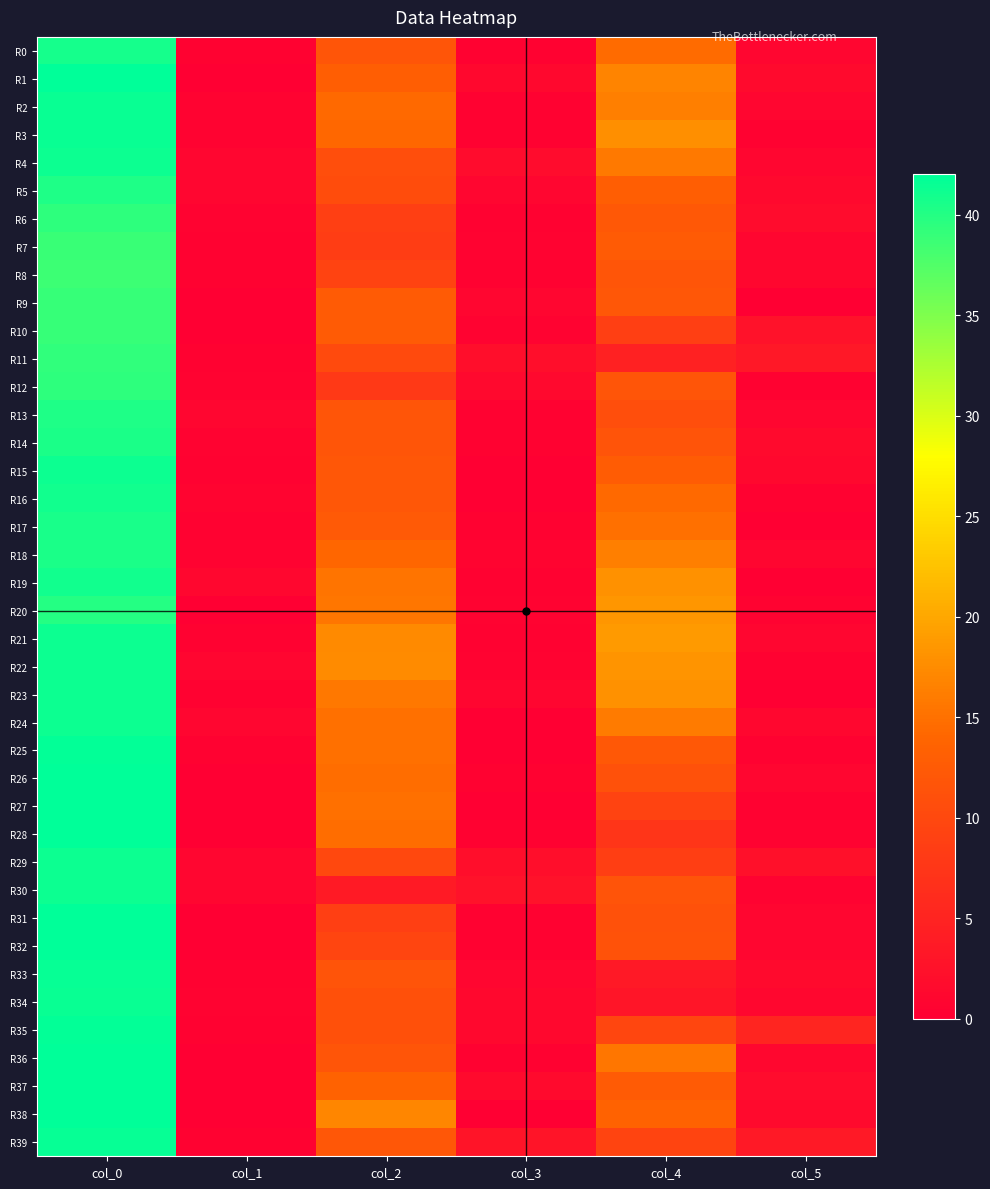

How many distinct data groups are displayed?

40